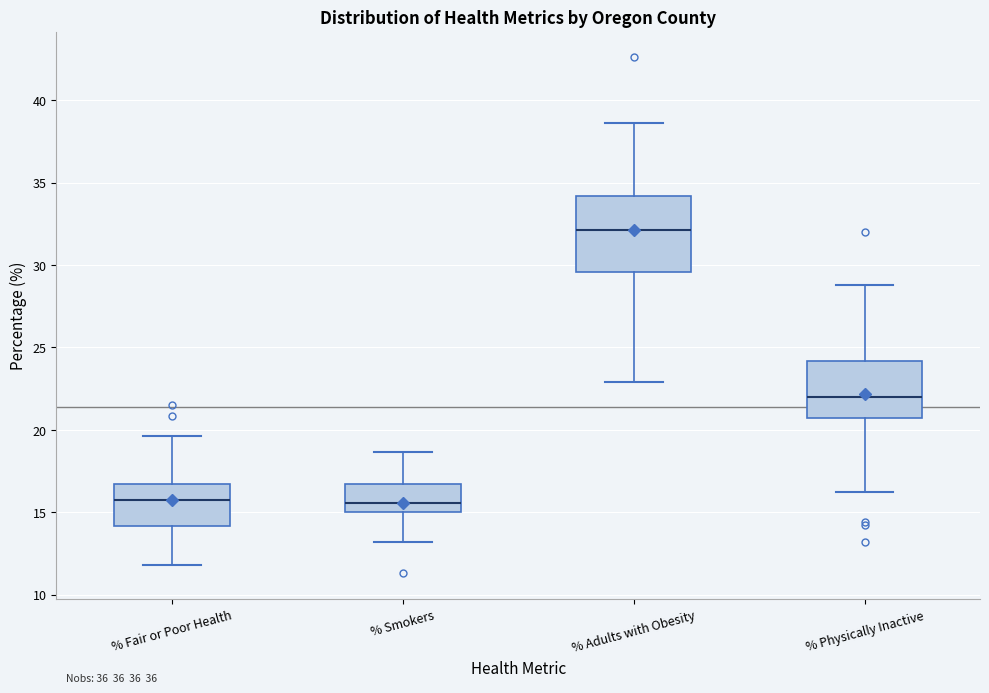

Where is the upper edge of the box for % Smokers on the y-axis? The values are not printed on the chart, so give them approximately, as read against the axis.

16.5